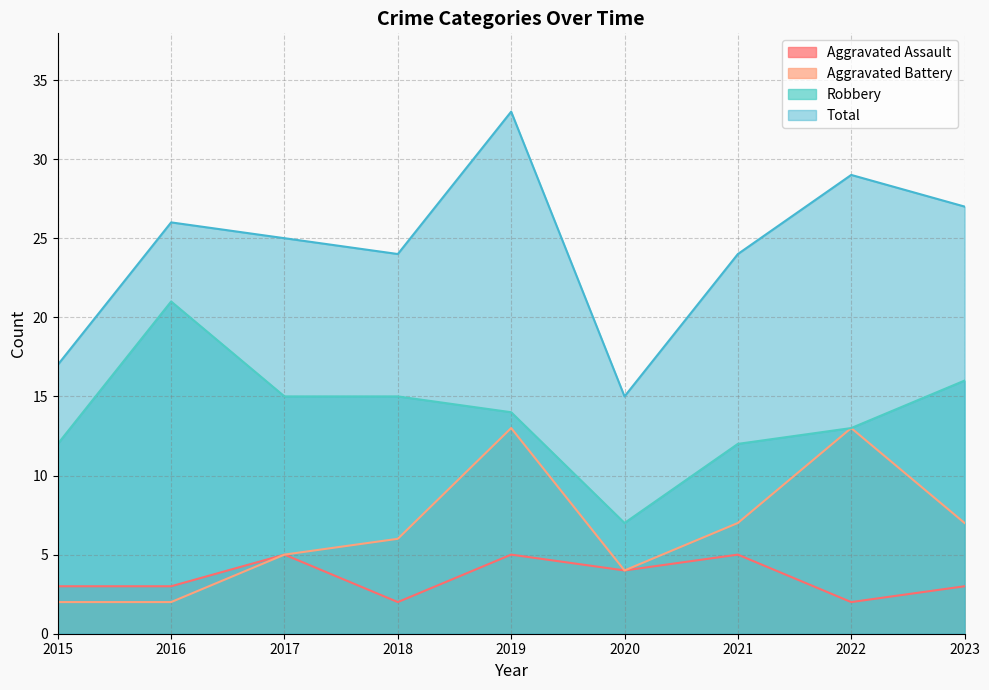

At 2015, list the series in order from largest to smallest.

Total, Robbery, Aggravated Assault, Aggravated Battery